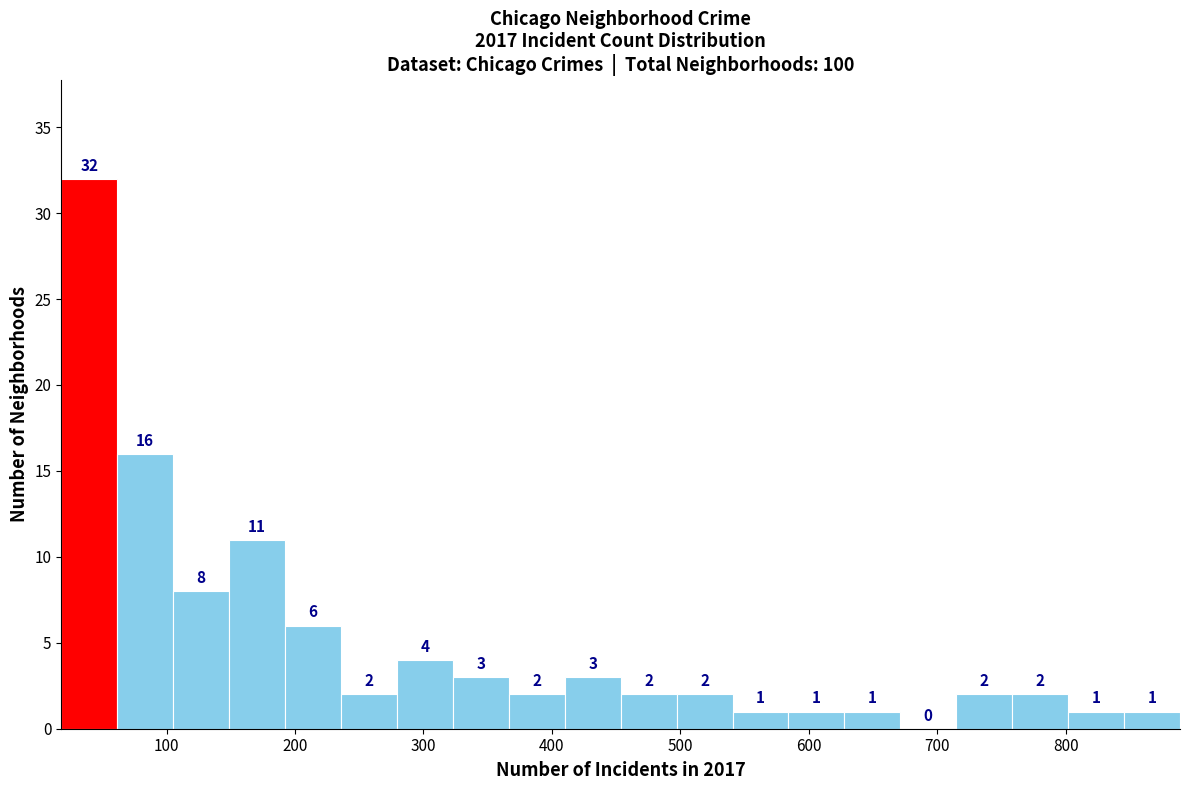

Which range on the x-axis has the tallest bar?

20 to 60